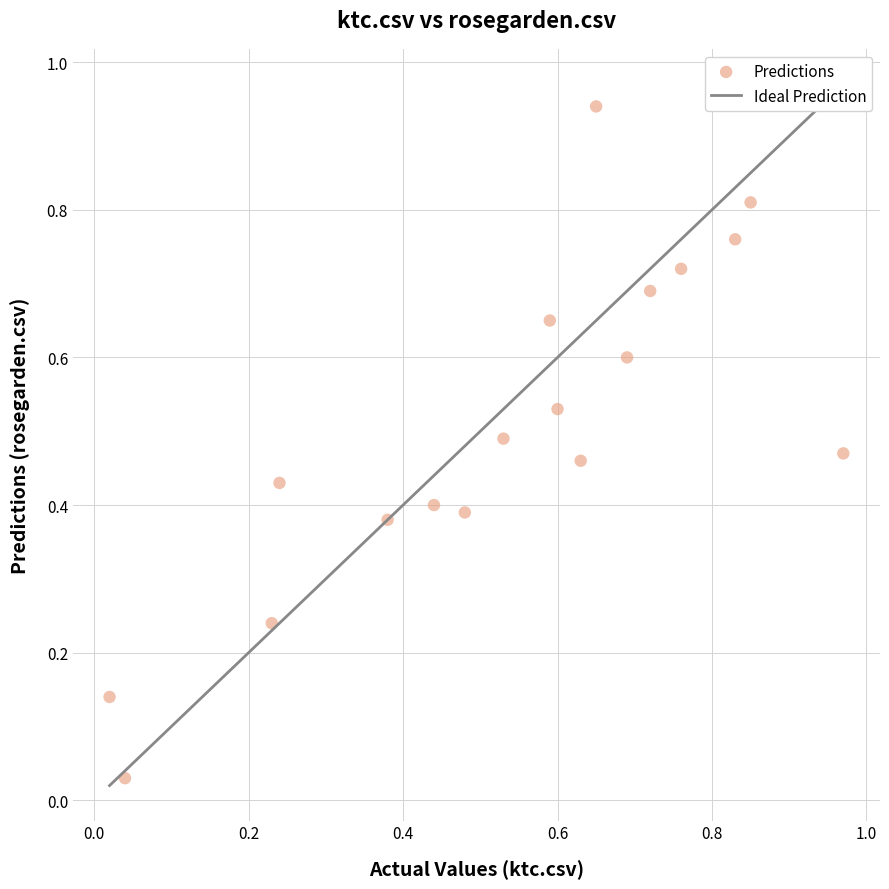

How many data points are displayed?

18